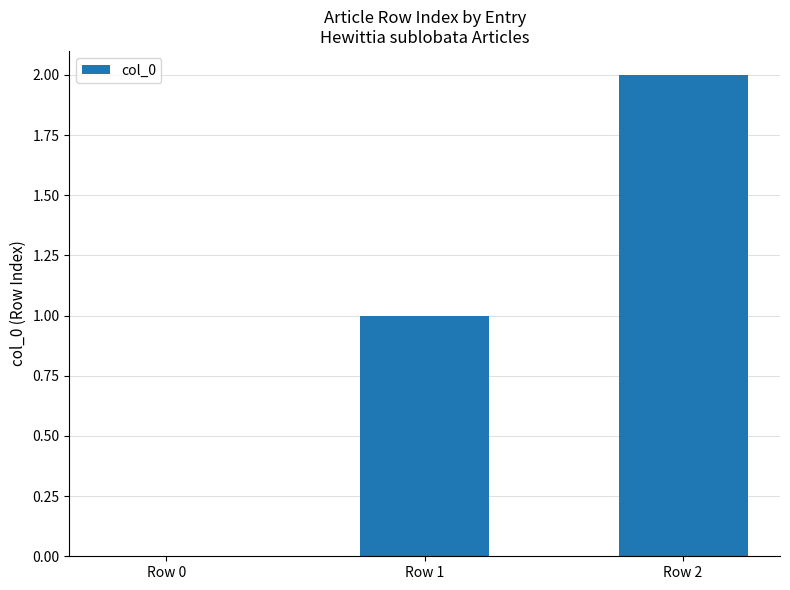

Is it true that the value at Row 2 is 1?

False